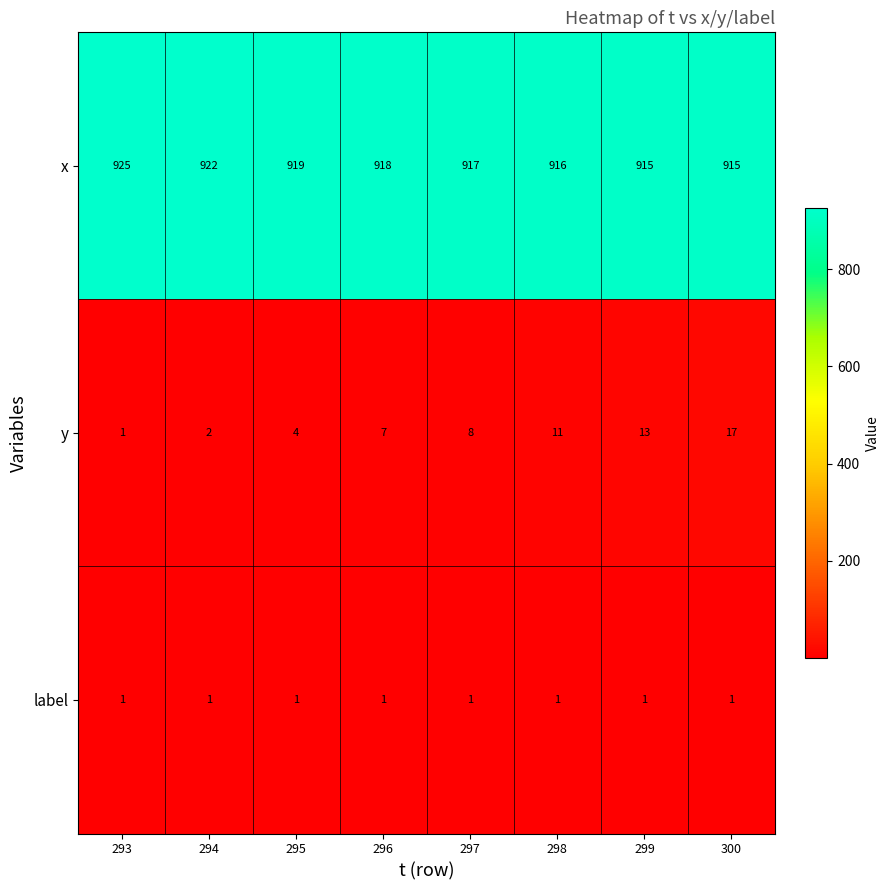

Is it true that x equals 916 at 298?

True